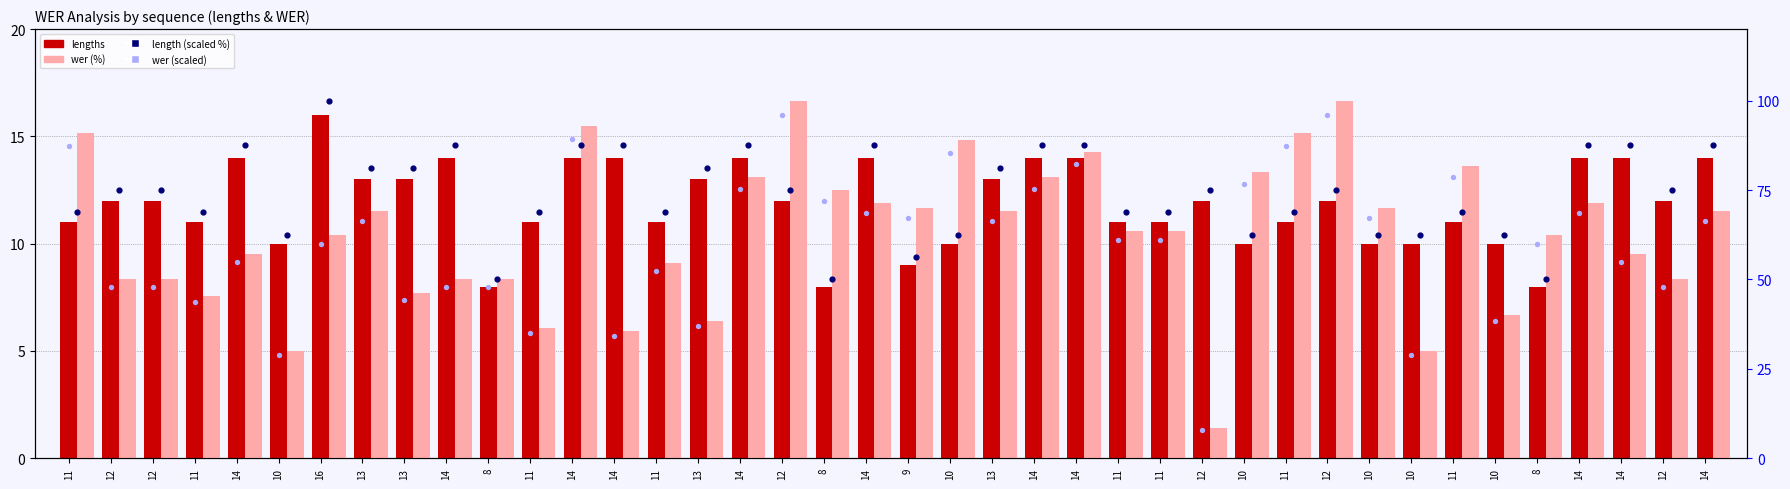

Which series has the widest spread of Y values?

wer (%)